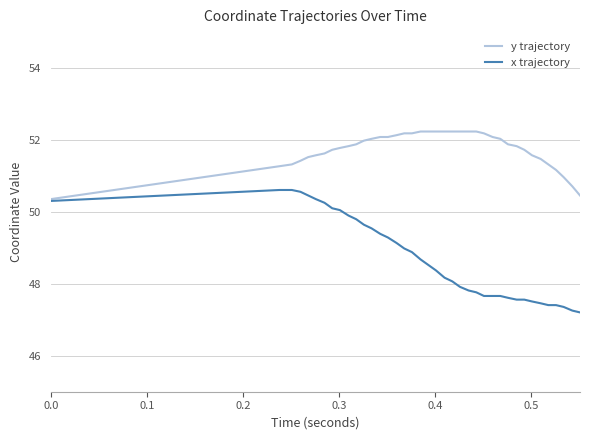

Rank the series by their maximum value, from lowest to highest.

x trajectory, y trajectory